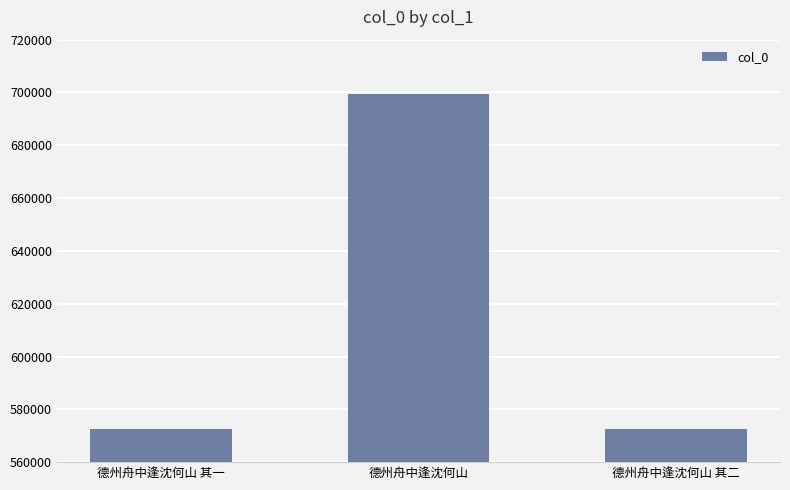

What value does the data have at 德州舟中逢沈何山 其二, to the nearest 10?

572580